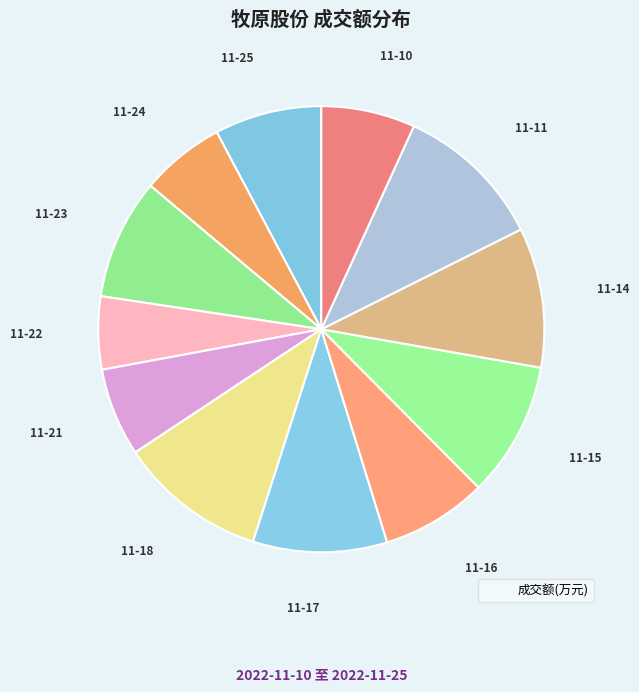

Count the number of slices in the pie.

12